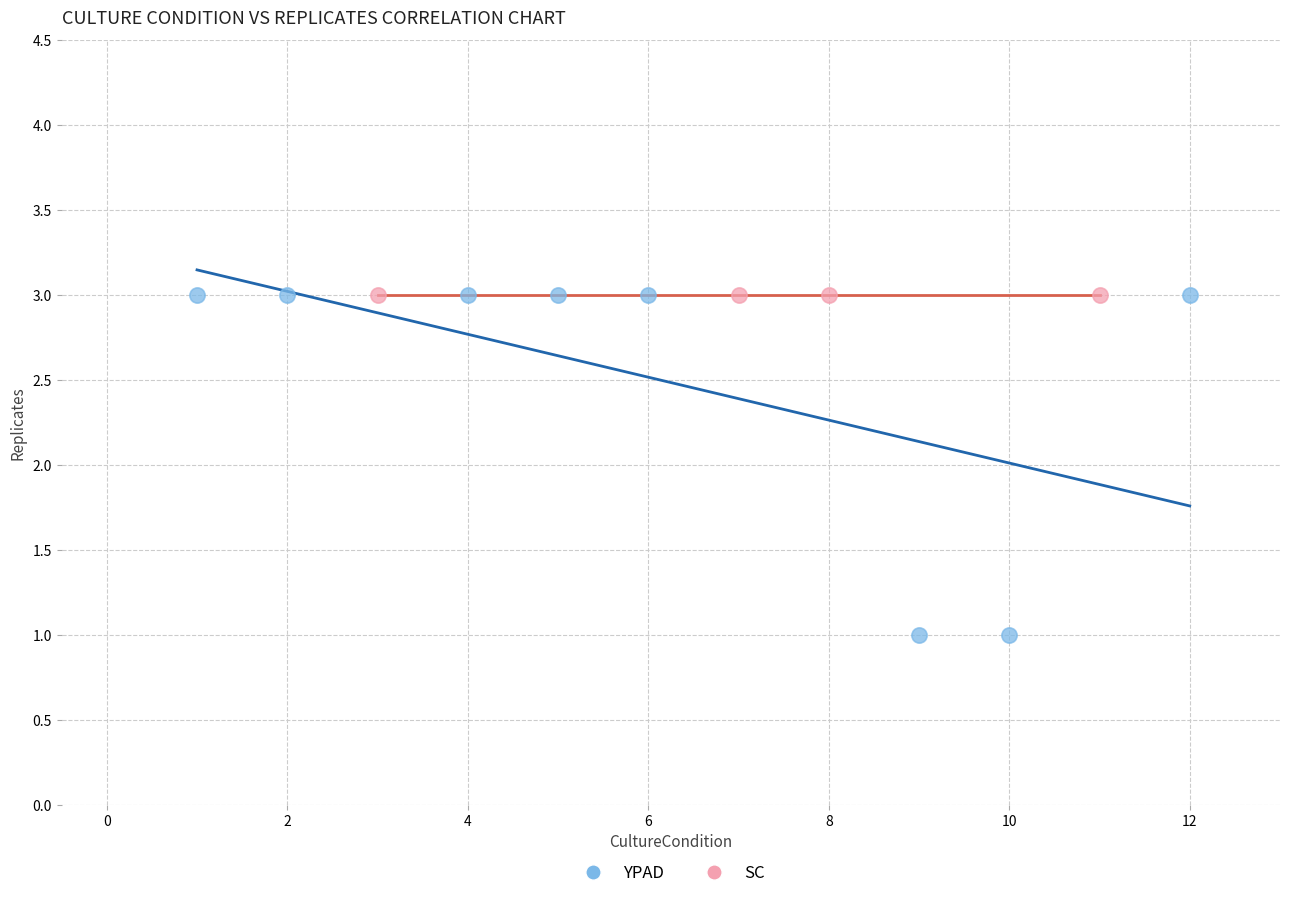

Which series reaches the minimum Y coordinate?

YPAD